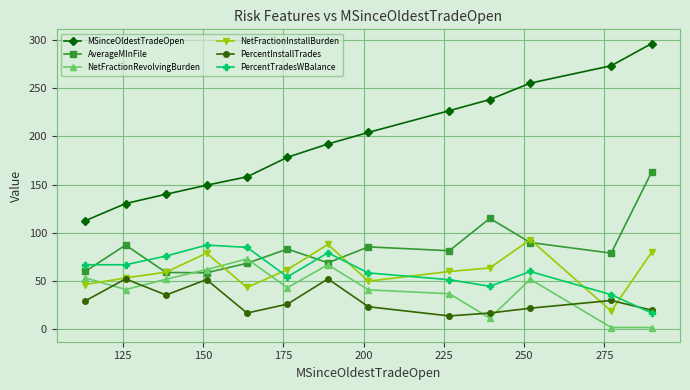

Does the chart display data point markers on the line(s)?

Yes